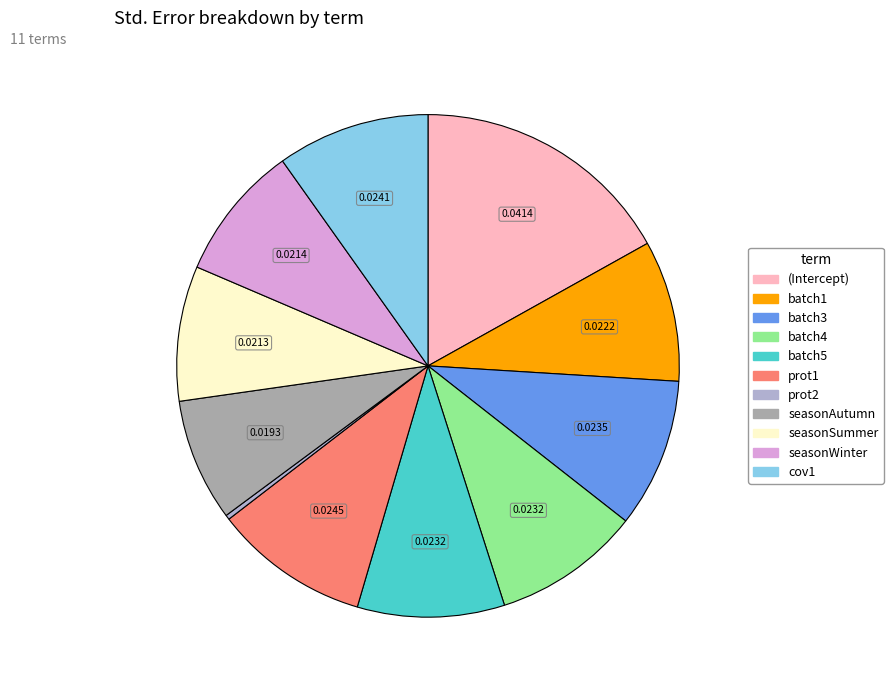

Count the number of slices in the pie.

11